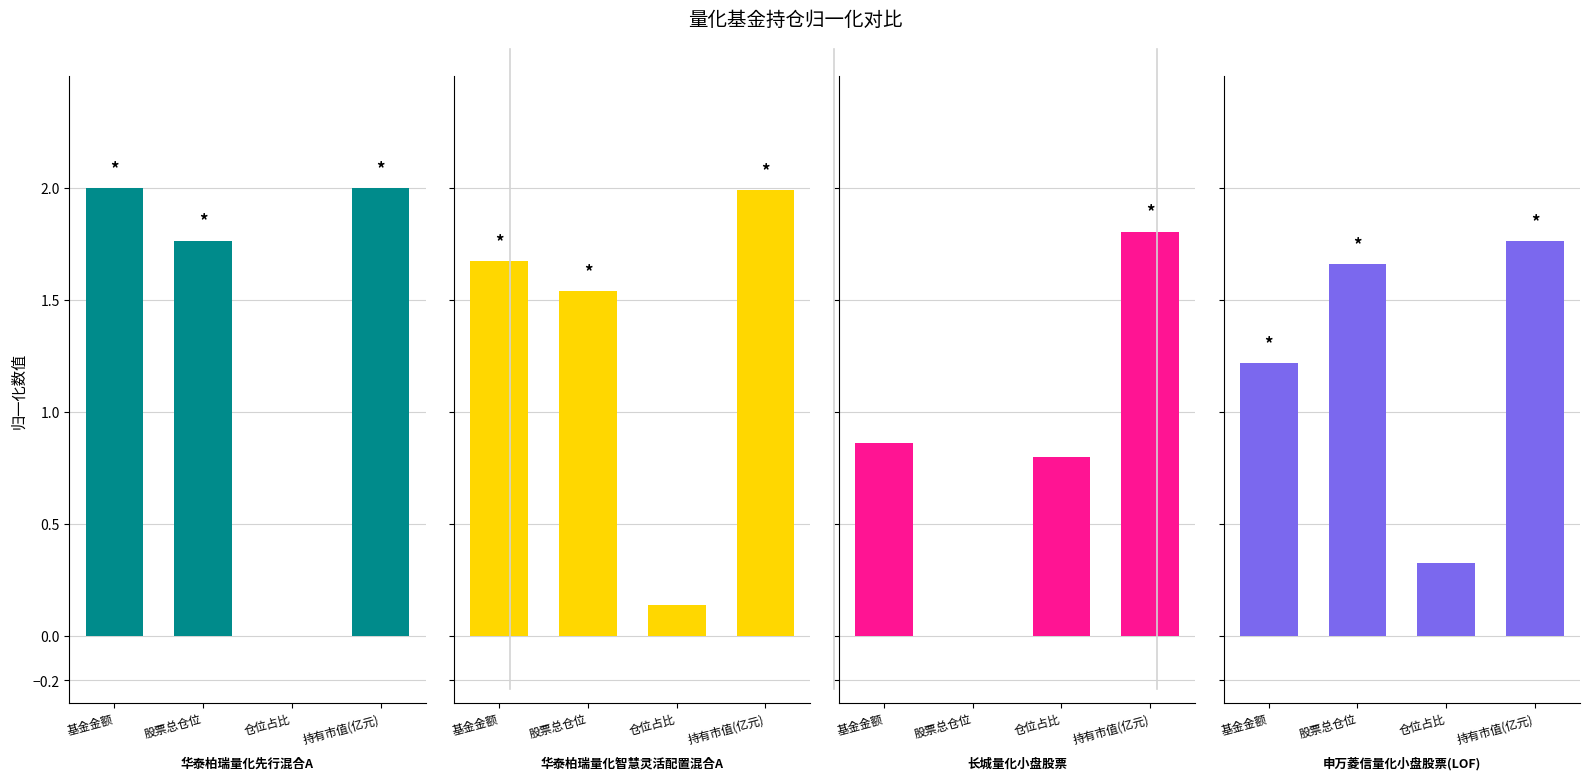

What is the minimum value for 华泰柏瑞量化智慧灵活配置混合A?

0.1